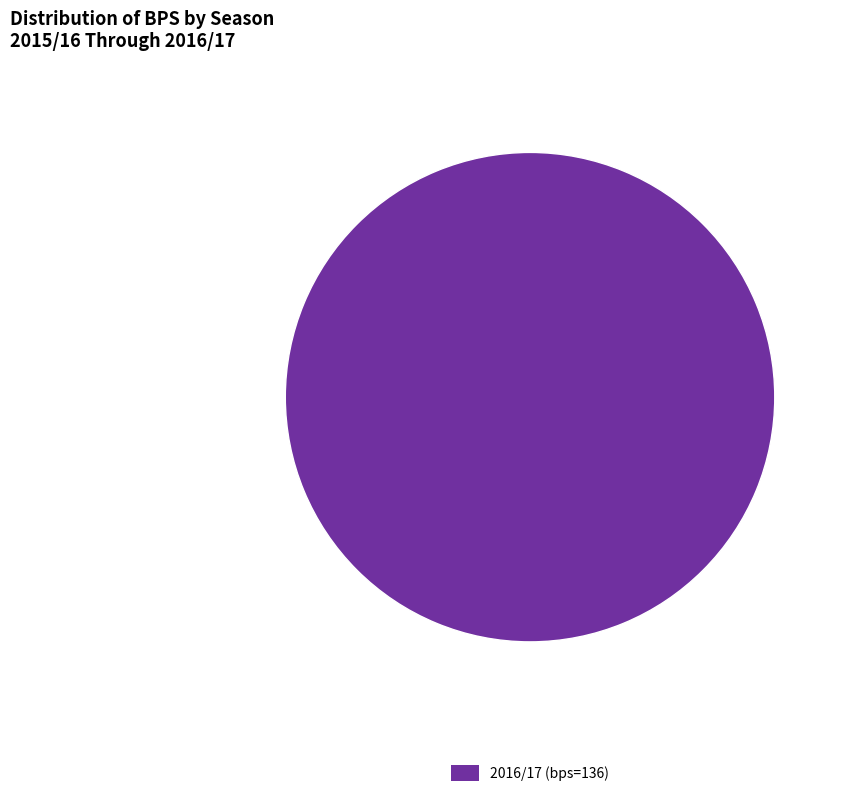

Is it true that 2016/17 (bps=136) is 100% of the pie?

True